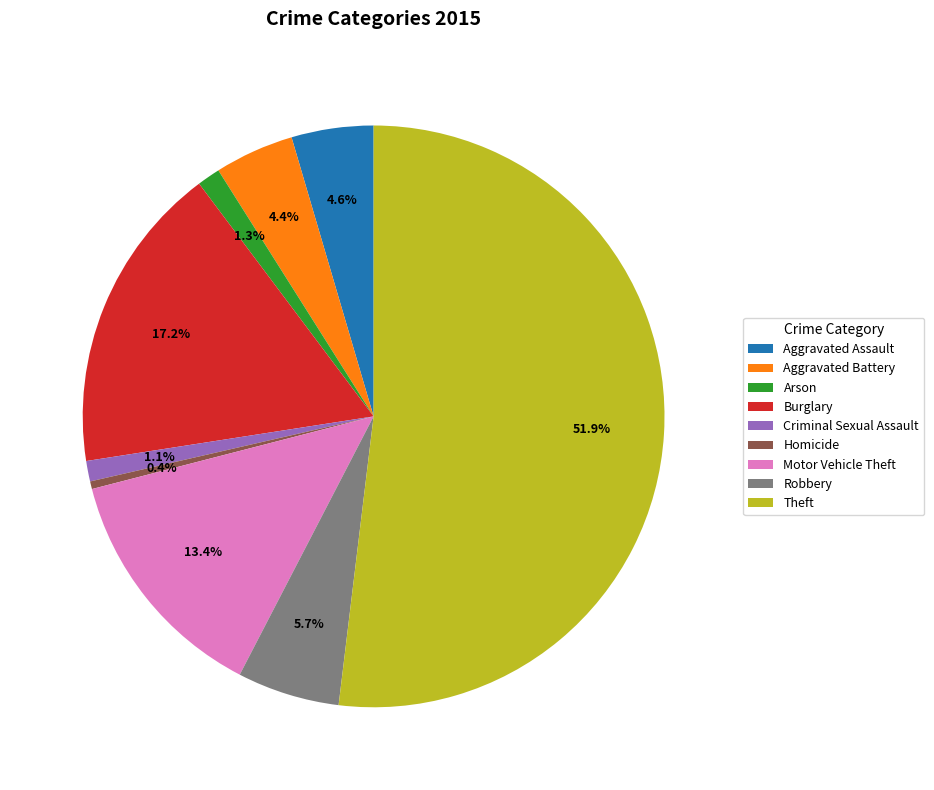

What portion of the pie excludes Aggravated Assault?

95.4%